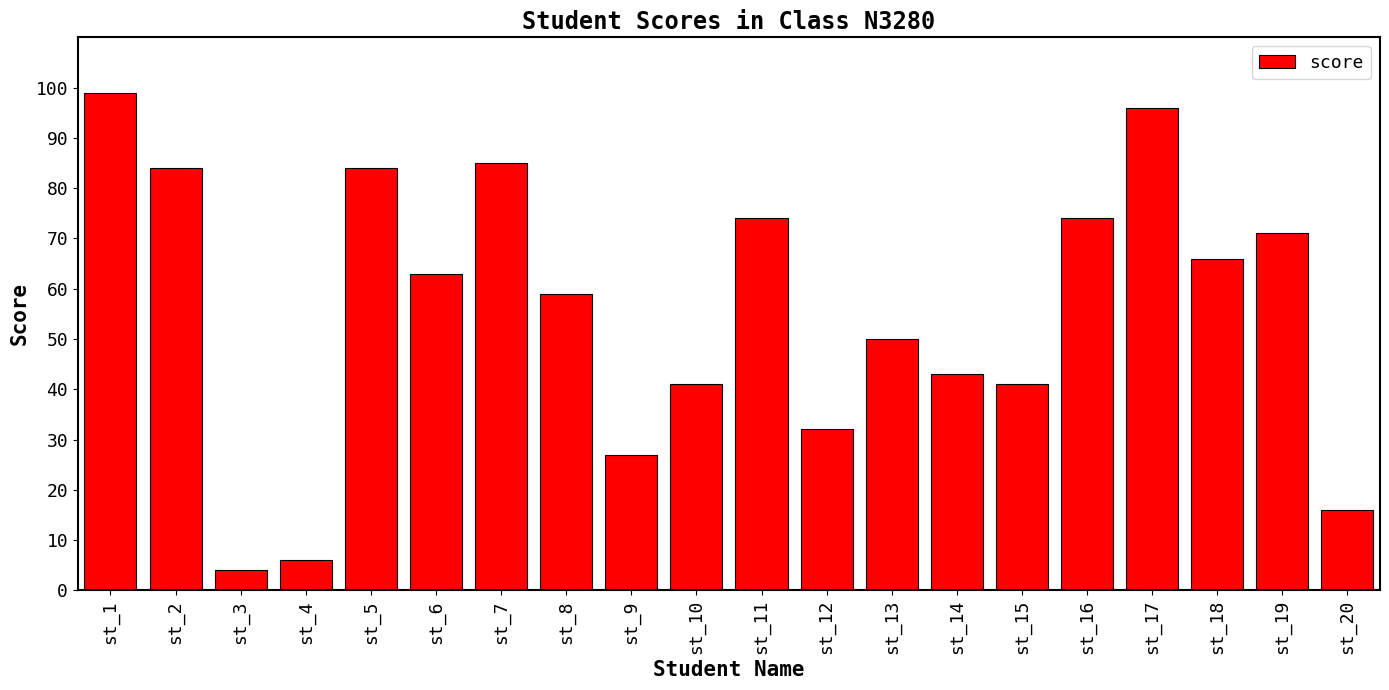

Where is the data nearest to the value 51?

st_13